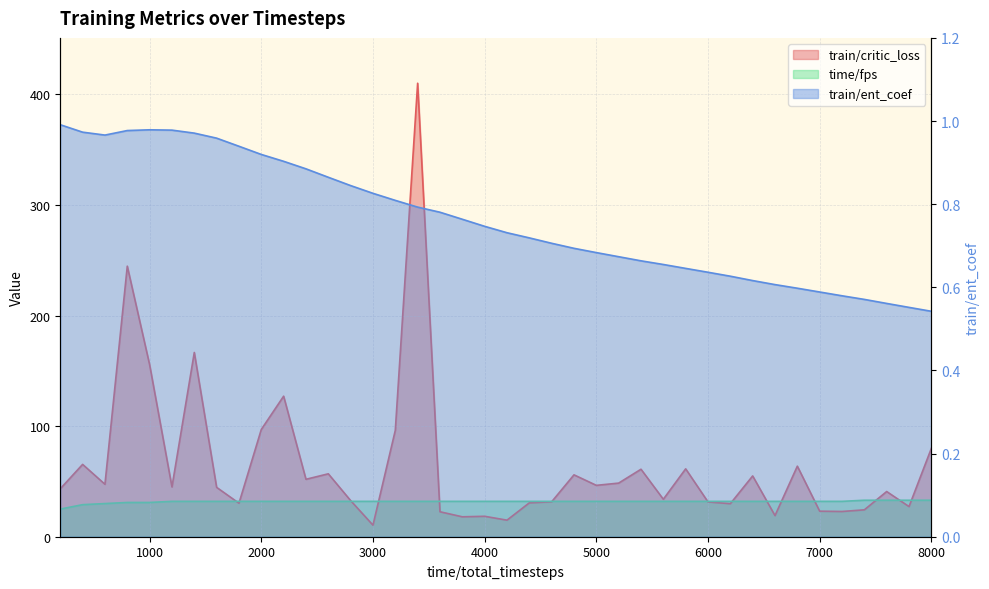

At which category does train/critic_loss reach its first local valley?

600